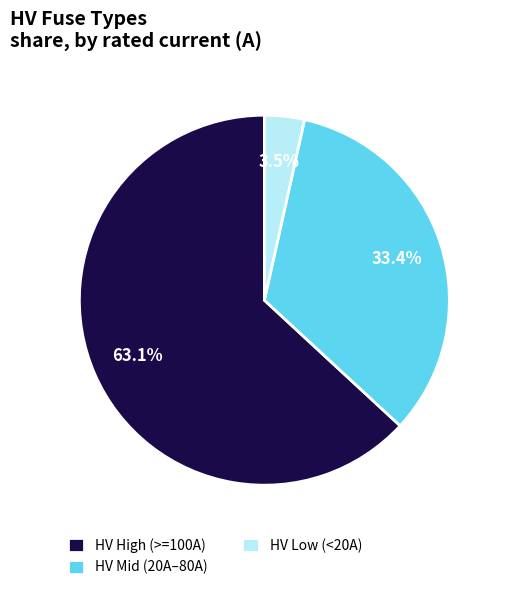

What is the smallest slice in the pie chart?

HV Low (<20A)